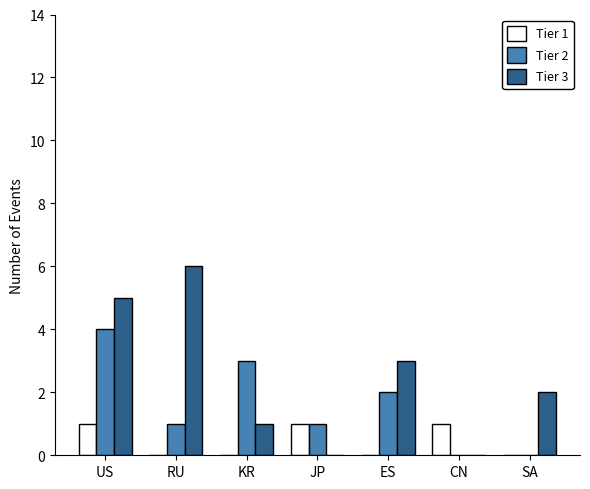

Reading left to right, what are all the values shown in this chart?

Tier 1: US=1	RU=0	KR=0	JP=1	ES=0	CN=1	SA=0
Tier 2: US=4	RU=1	KR=3	JP=1	ES=2	CN=0	SA=0
Tier 3: US=5	RU=6	KR=1	JP=0	ES=3	CN=0	SA=2